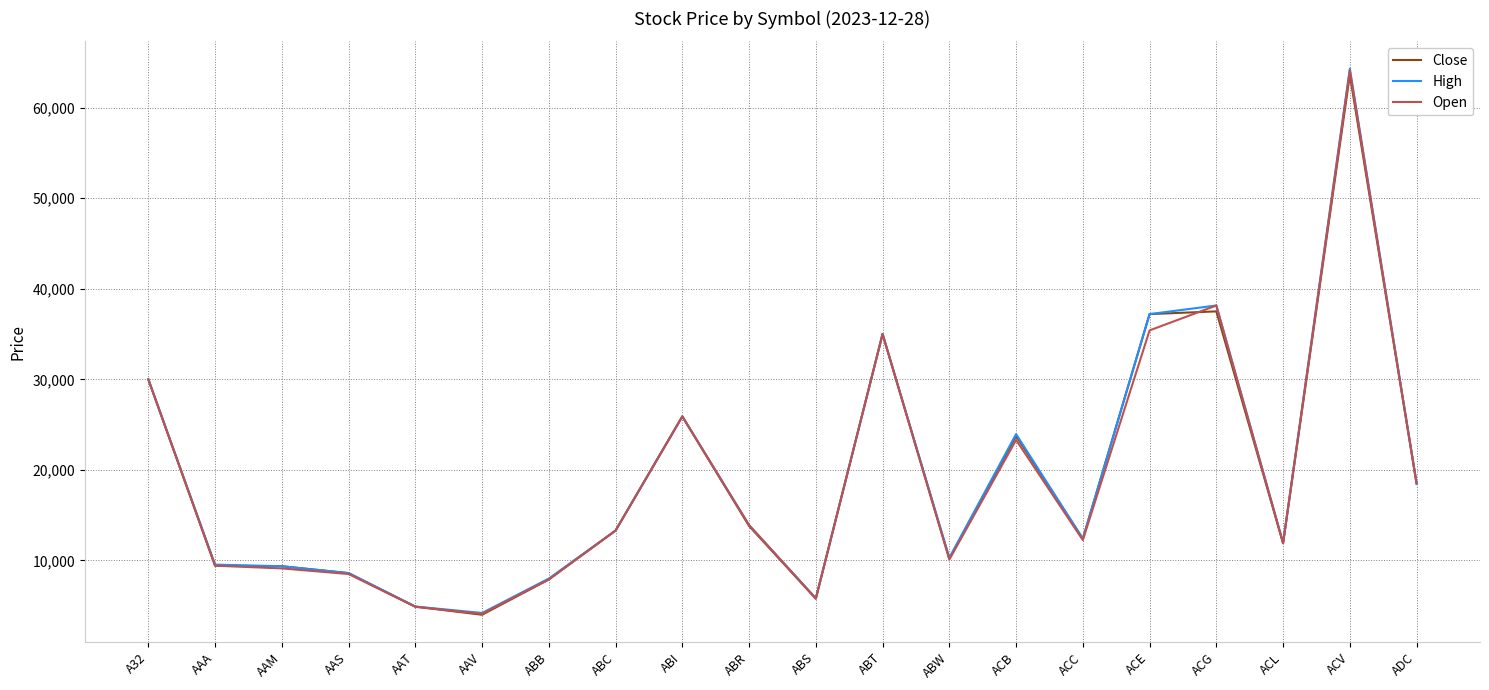

What is the sum of all Open values?

381519